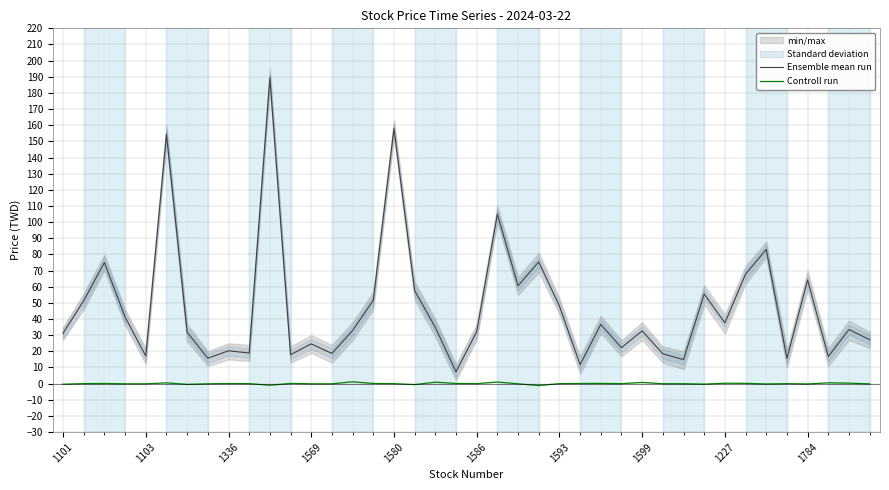

Reading right to left, list all the values displayed in this chart.

Ensemble mean run: 27.2	33.5	16.8	64.2	15.6	83.1	67.8	37.6	55.5	14.9	18.4	32.7	22.2	36.6	11.8	48.0	75.4	60.6	105.0	32.1	7.2	34.9	57.6	158.0	51.6	32.9	18.7	24.6	17.9	189.5	18.9	20.4	15.8	31.8	154.5	17.1	41.2	75.0	51.3	31.1
Controll run: -0.1	0.3	0.5	-0.2	0.0	-0.2	0.2	0.2	-0.3	-0.1	-0.1	0.8	0.0	0.1	0.1	0.0	-1.2	-0.1	1.0	0.0	0.1	0.9	-0.6	0.0	0.1	1.1	-0.1	-0.1	0.1	-1.0	0.0	0.1	-0.1	-0.5	0.5	-0.1	-0.1	0.1	0.0	-0.3